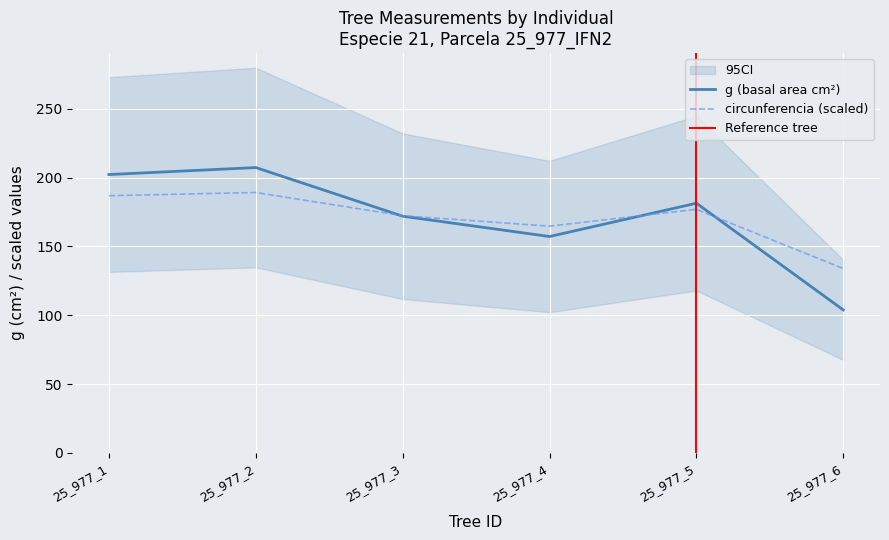

Is the value of bal at 25_977_4 greater than the value of dbh at 25_977_3?

No